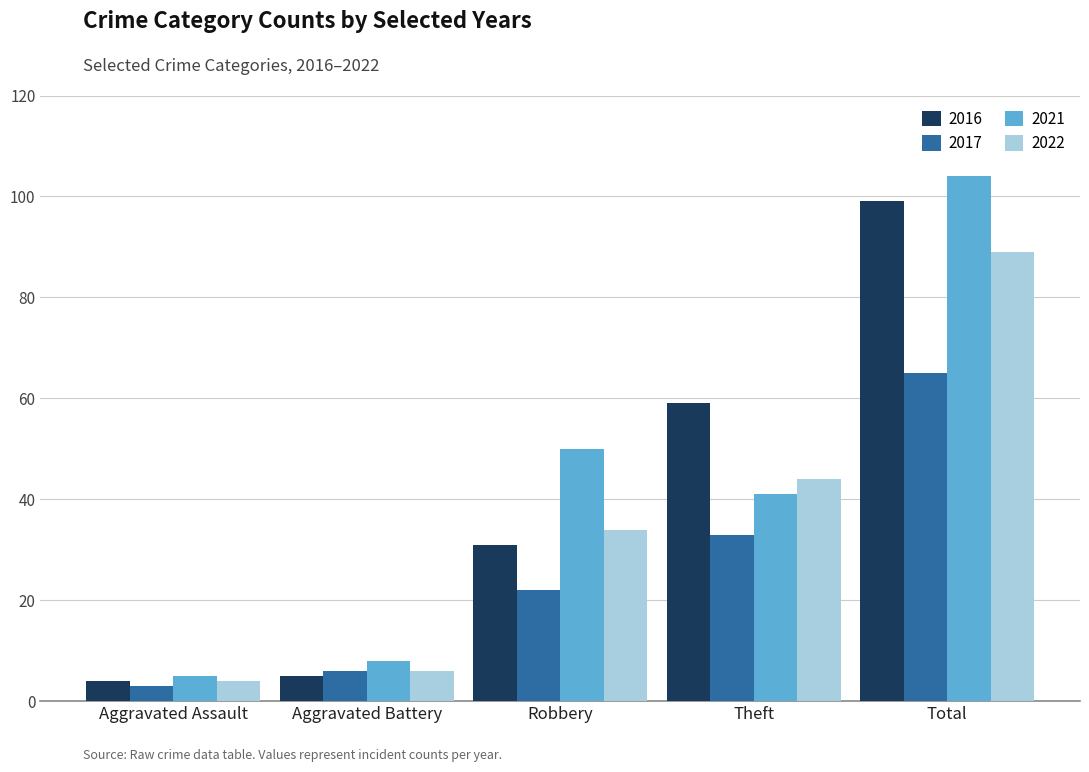

What is the difference between the second highest and minimum values in the 2016 series?

55